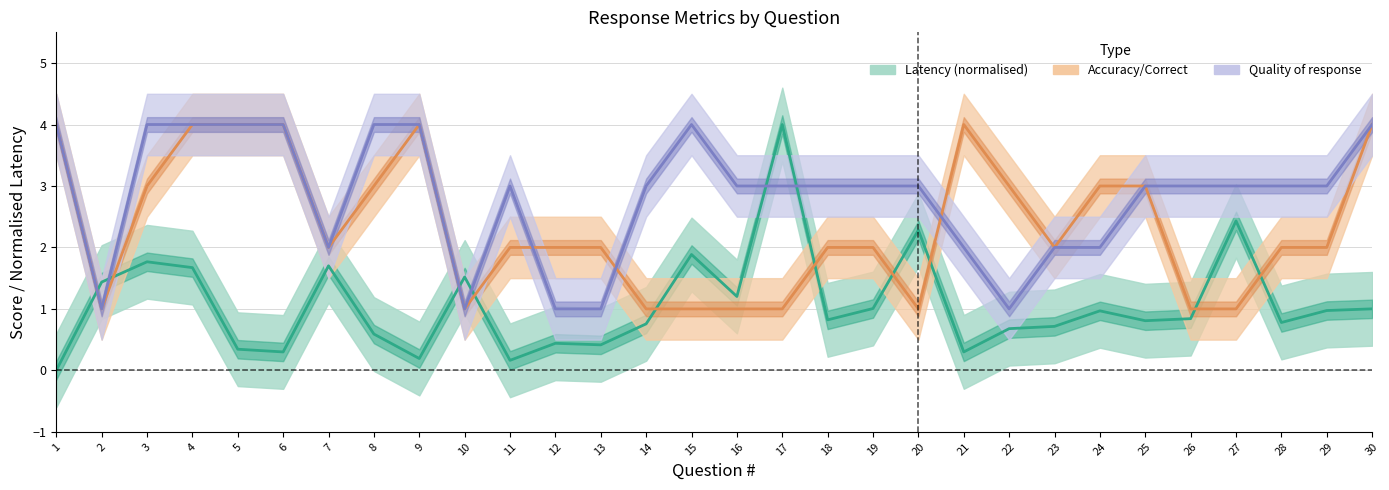

List the series in order of their overall mean, lowest first.

Latency (normalised), Accuracy/Correct, Quality of response